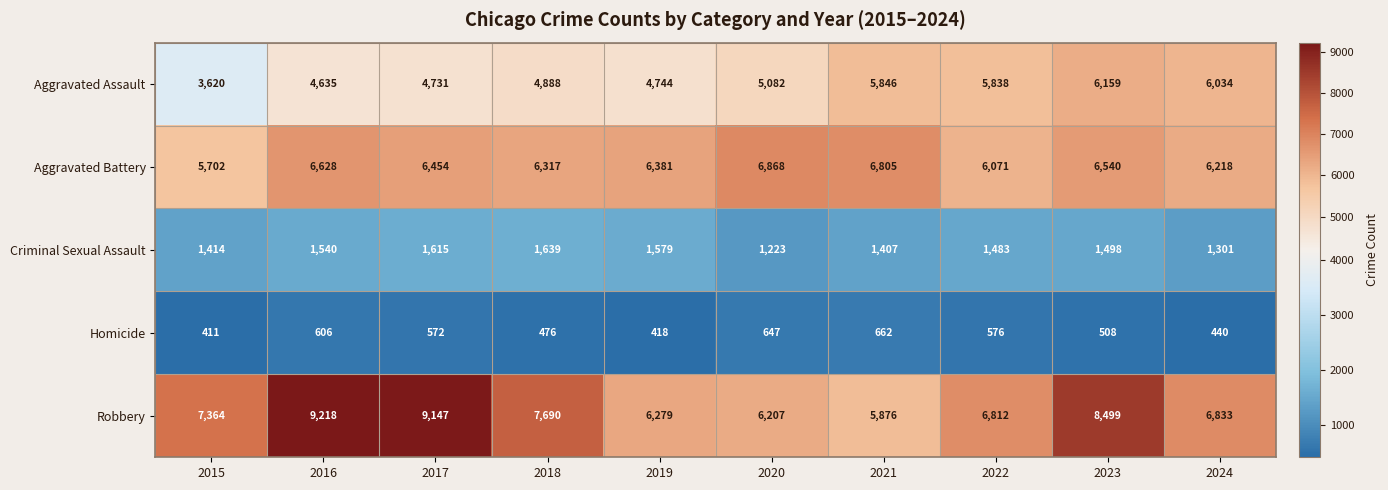

Read the Aggravated Assault value at 2016, to the nearest 10.

4640